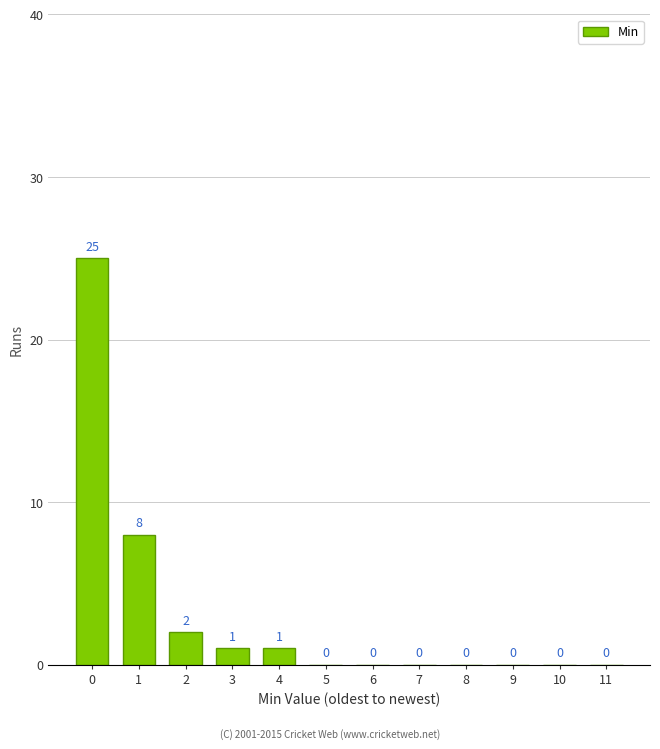

Reading right to left, extract all data points from this chart.

11=0	10=0	9=0	8=0	7=0	6=0	5=0	4=1	3=1	2=2	1=8	0=25